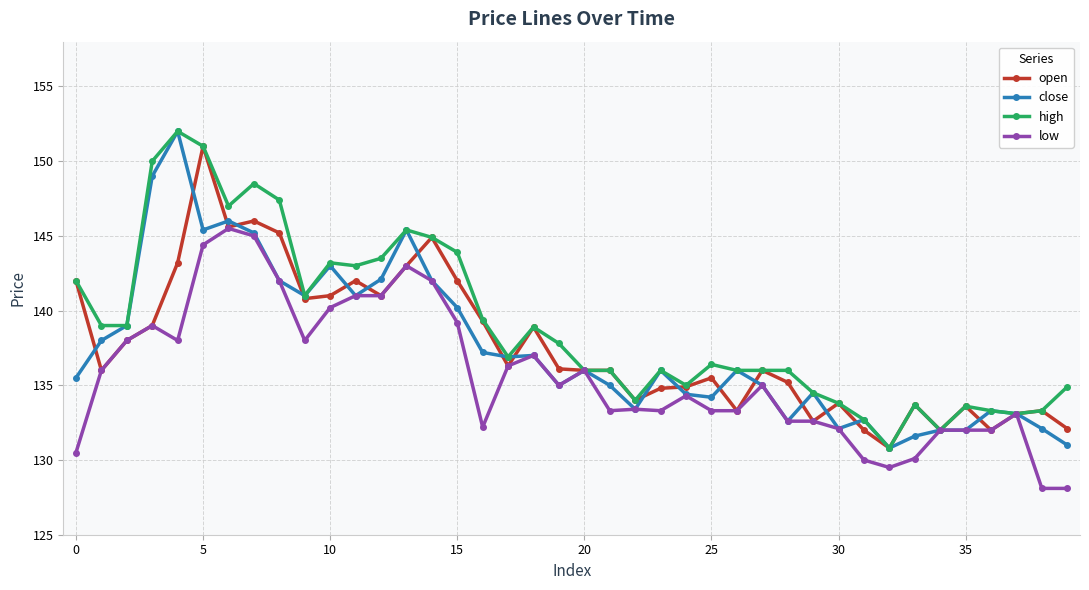

What is the value of the low point at the 9th from the left?

142.0